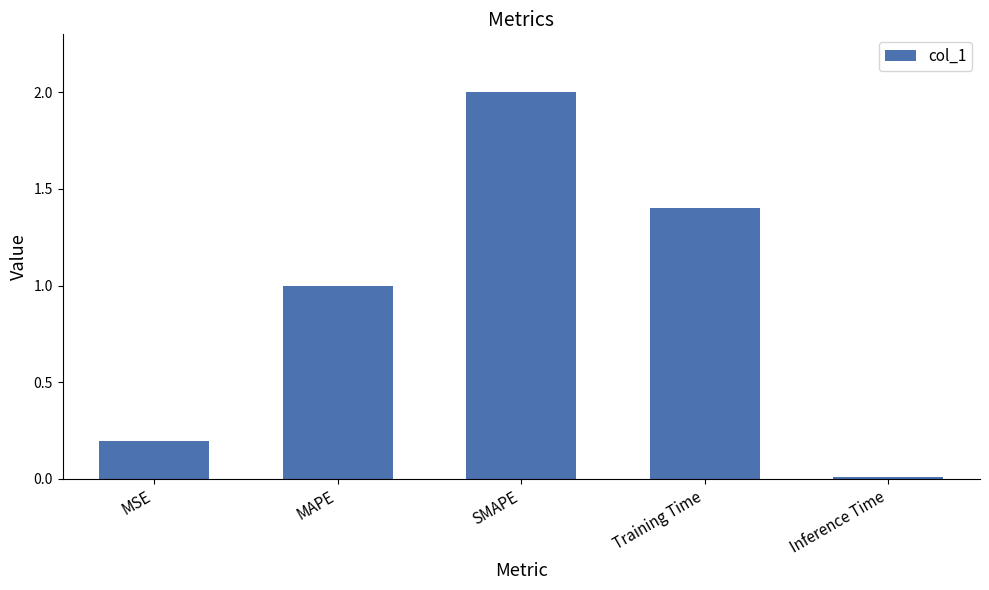

True or false: the data shows 3.3 at SMAPE.

False